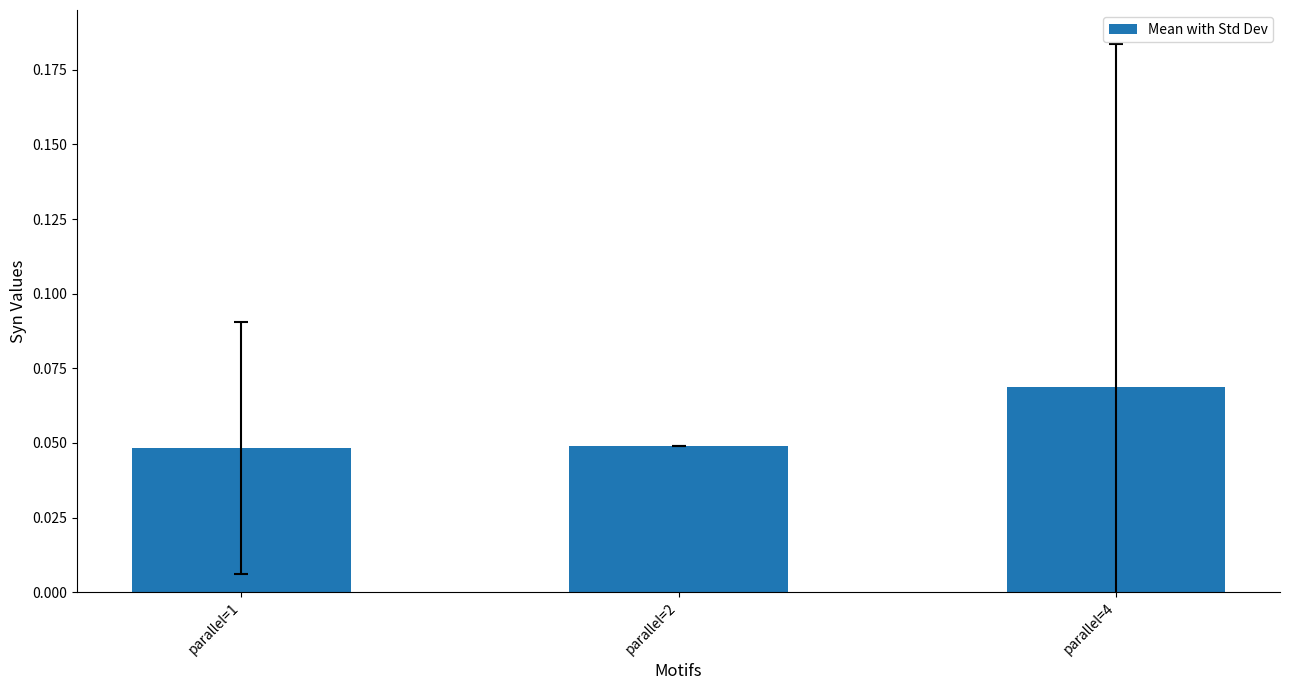

Does the chart contain stacked bars?

No